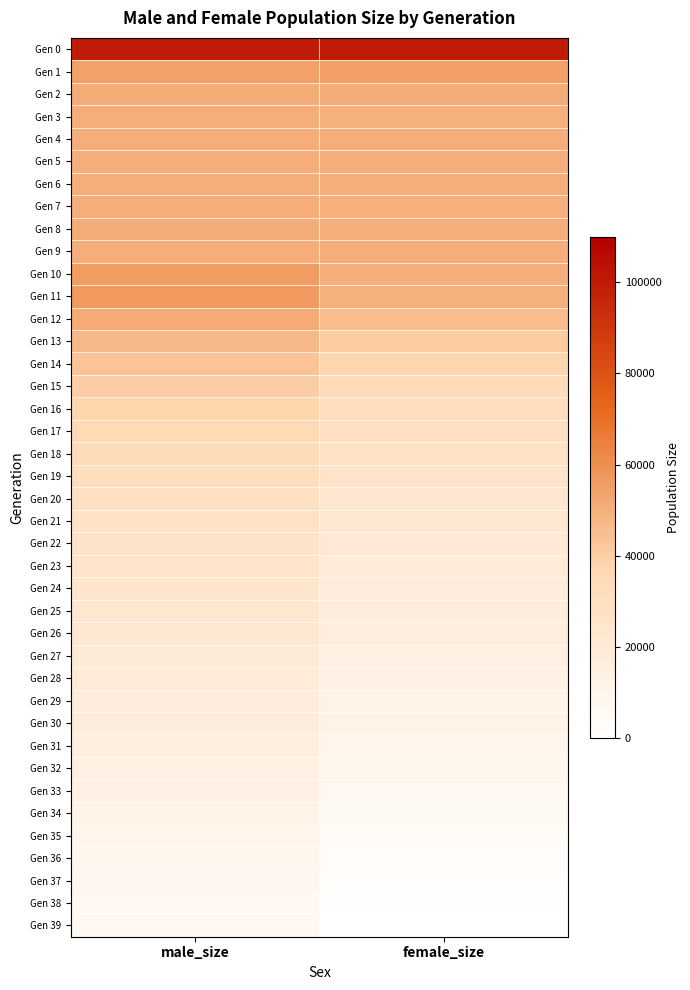

How many categories are shown in the chart?

2